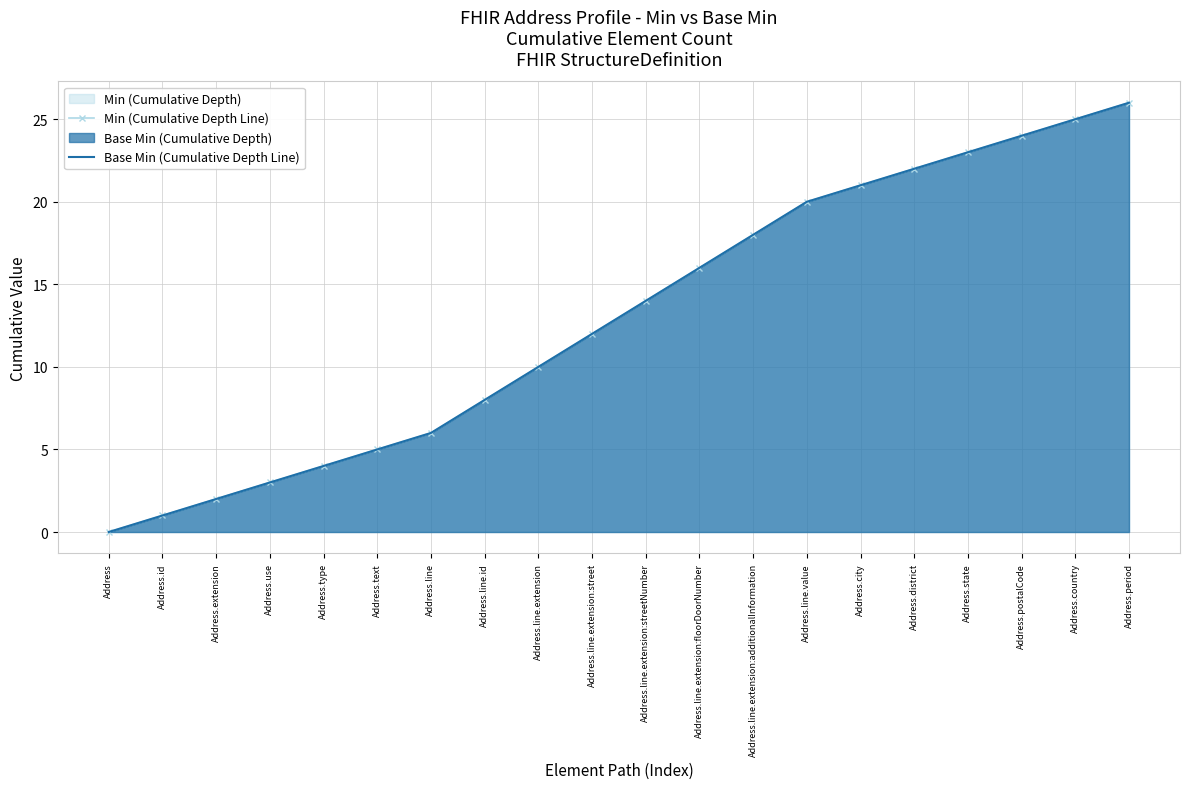

True or false: Min (Cumulative Depth Line) and Base Min (Cumulative Depth Line) cross at least once.

False